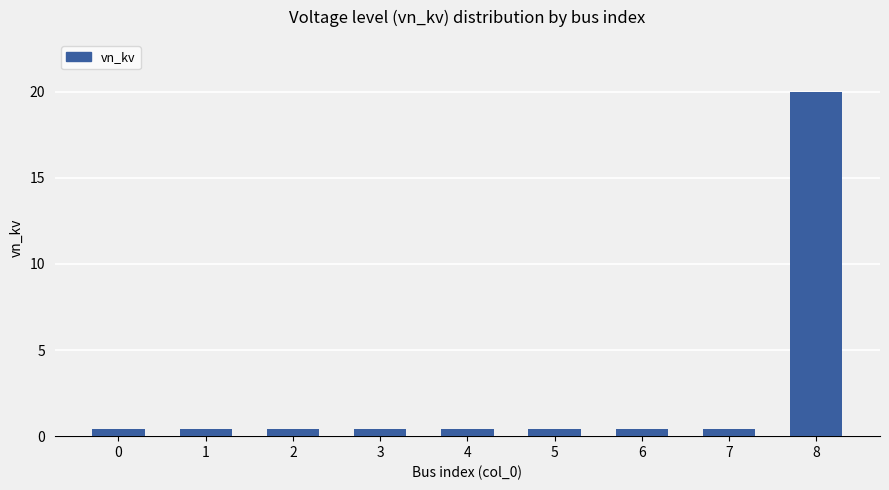

What is the value of the 9th bar from the left?

20.0